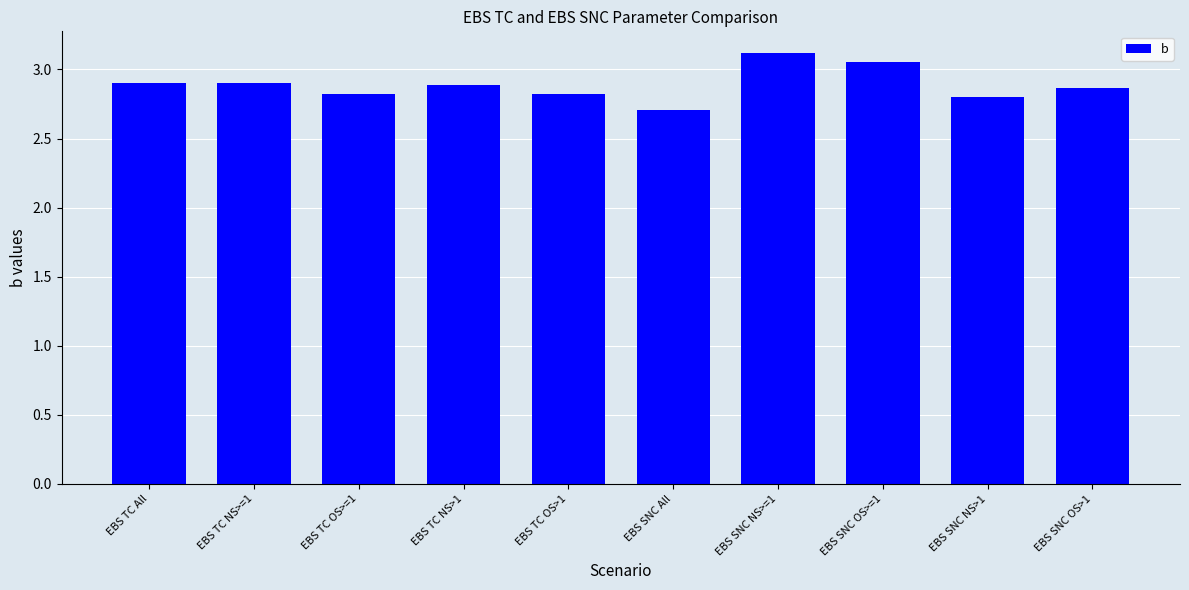

Which label corresponds to the smallest value in the chart?

EBS SNC All